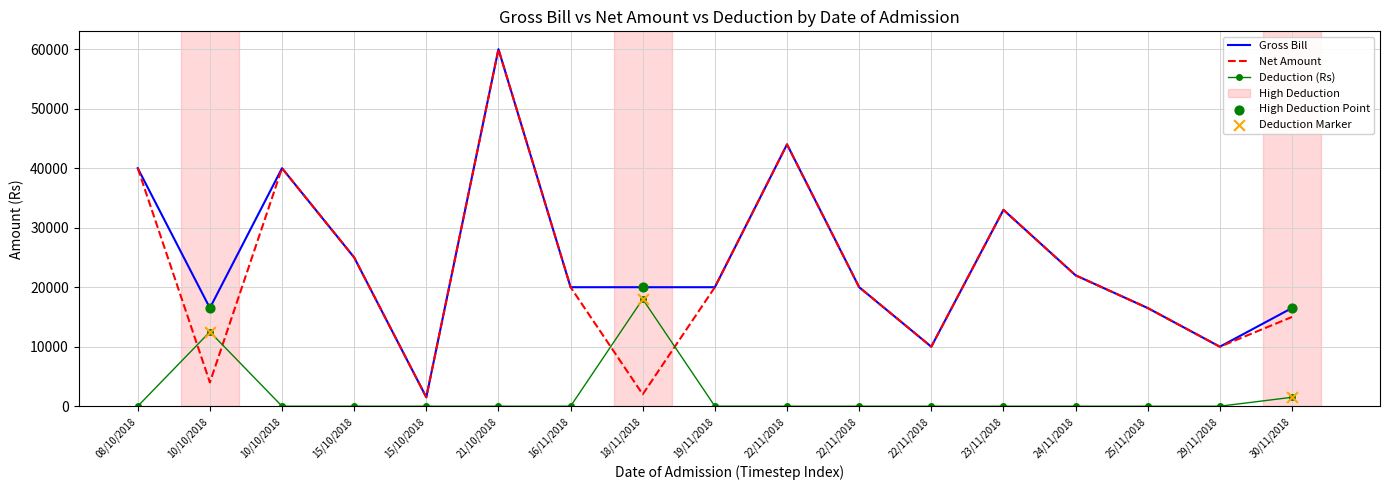

What is the total value across all series at 10/10/2018?

33000